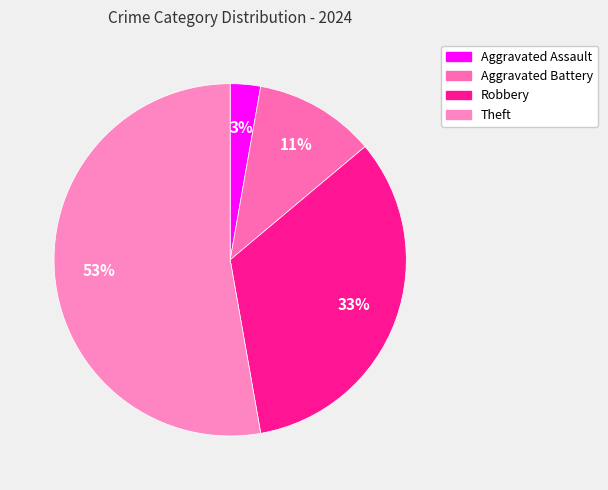

To the nearest percent, what portion does Robbery represent?

33%